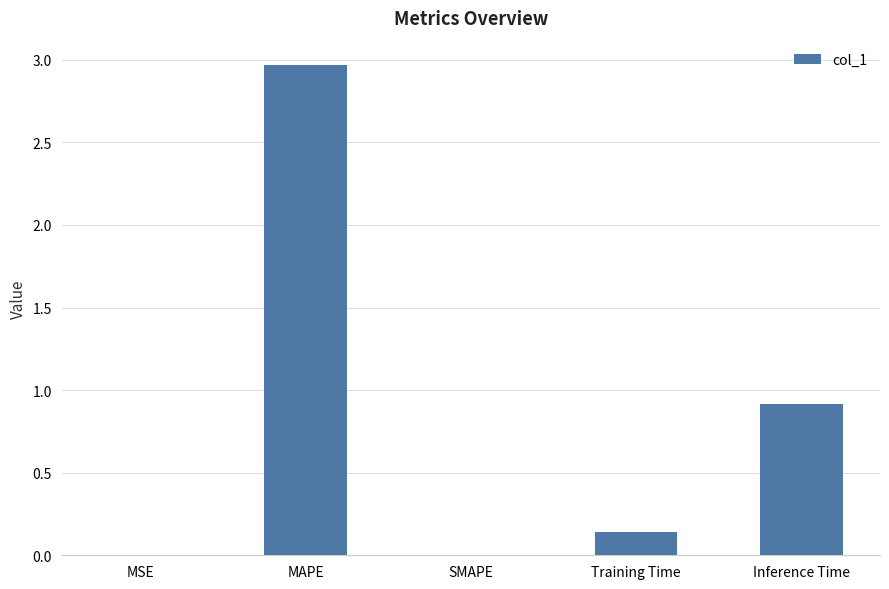

Where is the data nearest to the value 1?

Inference Time